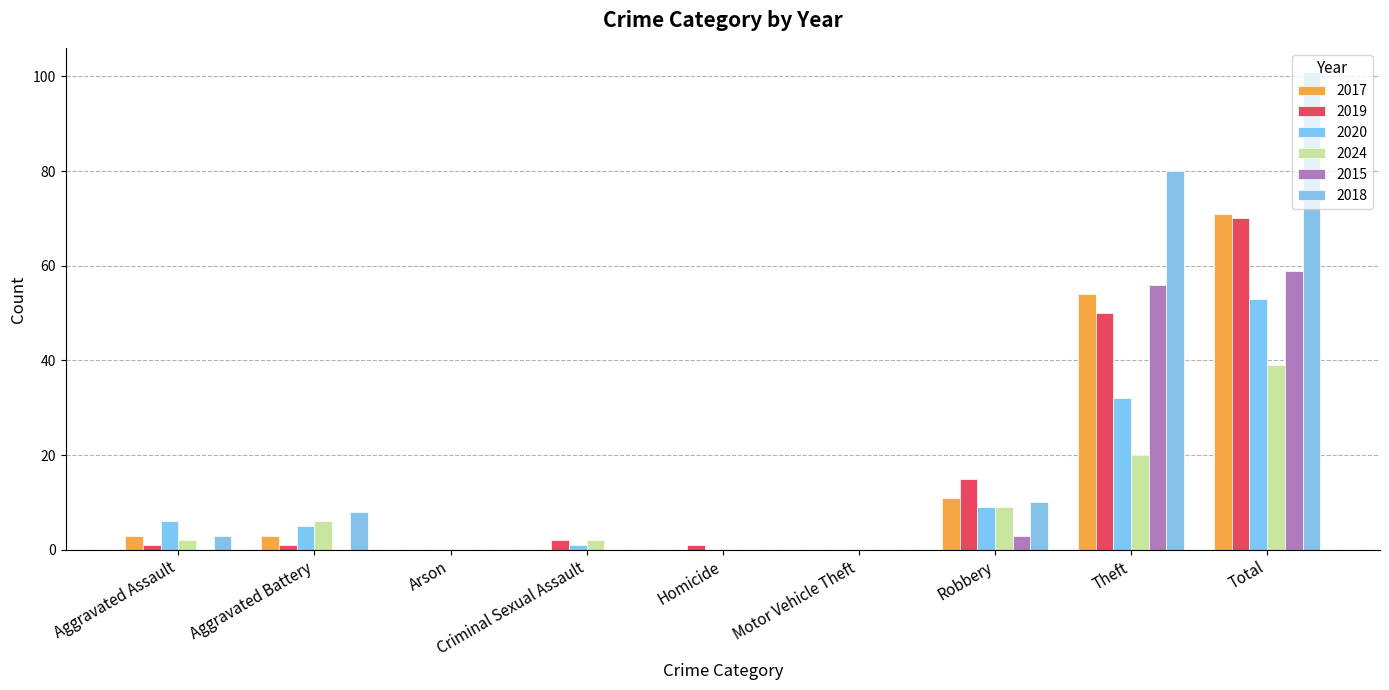

Count the number of data series in this chart.

6